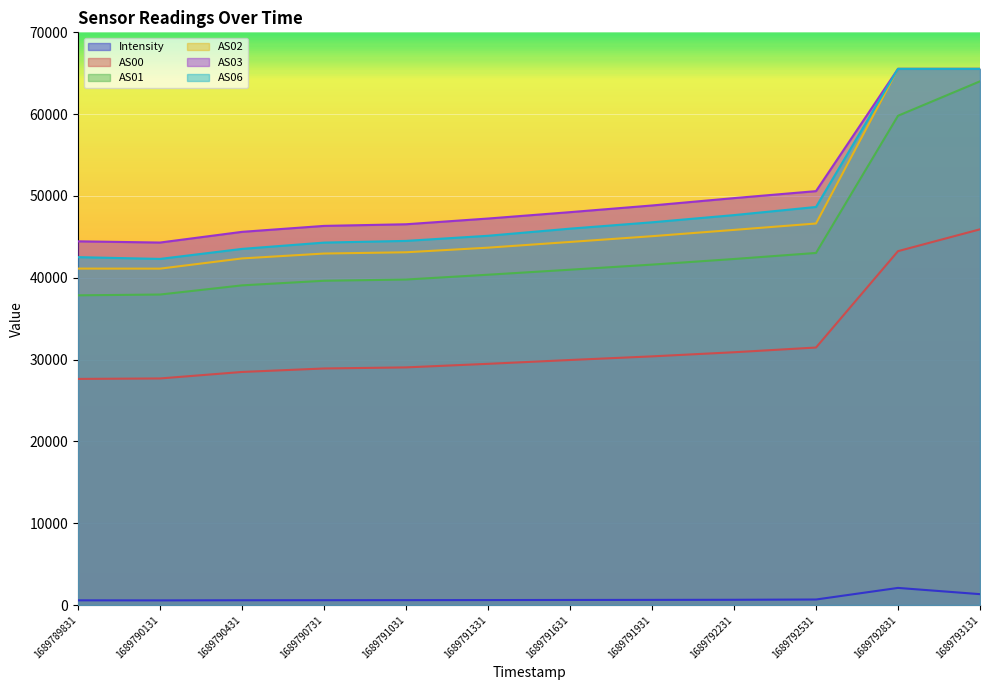

How many lines are shown in the chart?

6